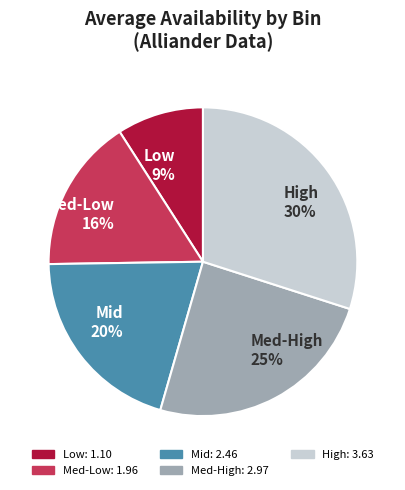

What percentage is the High 30% slice, to the nearest percent?

30%